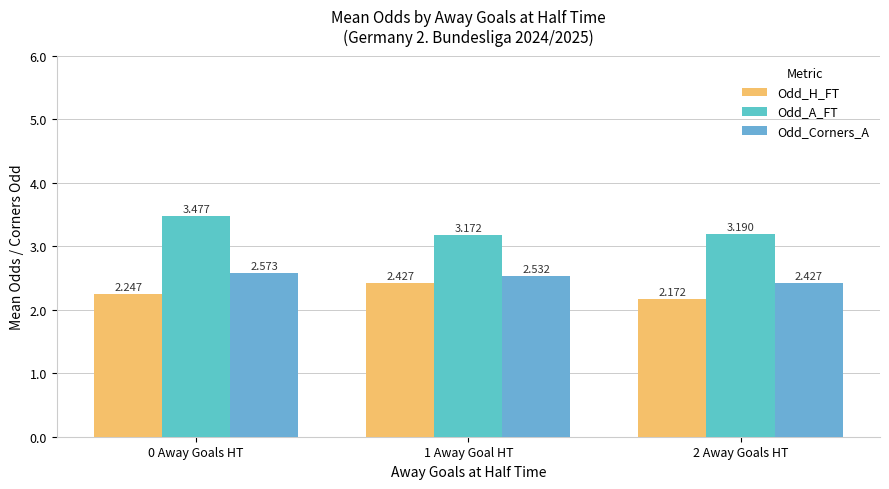

Rank the series by their maximum value, from highest to lowest.

Odd_A_FT, Odd_Corners_A, Odd_H_FT